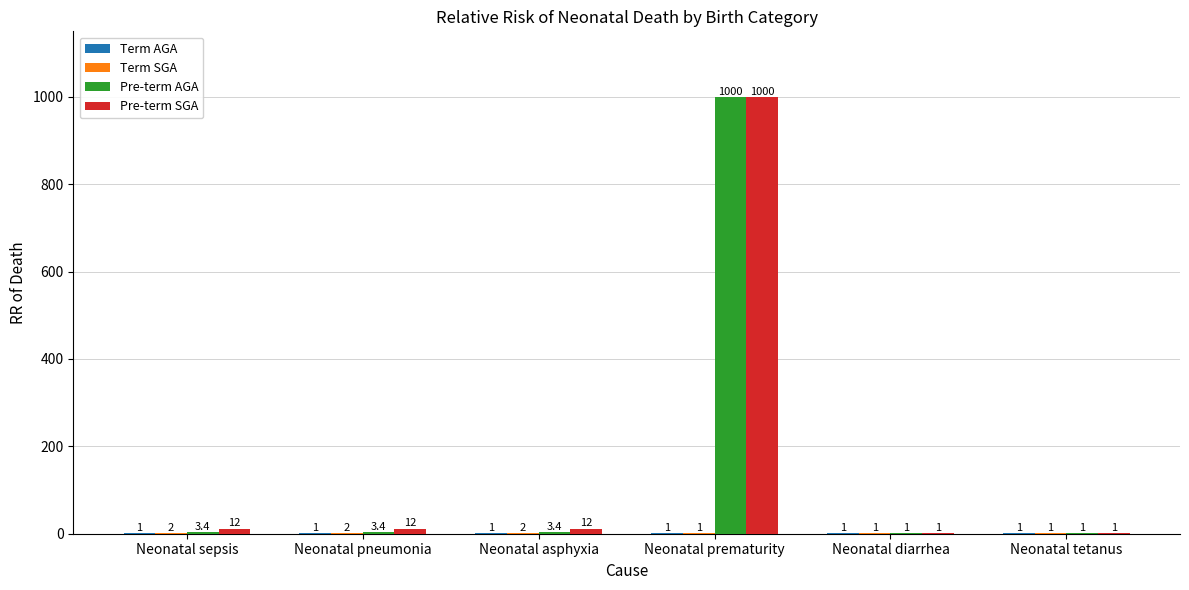

How many groups of bars are there?

6